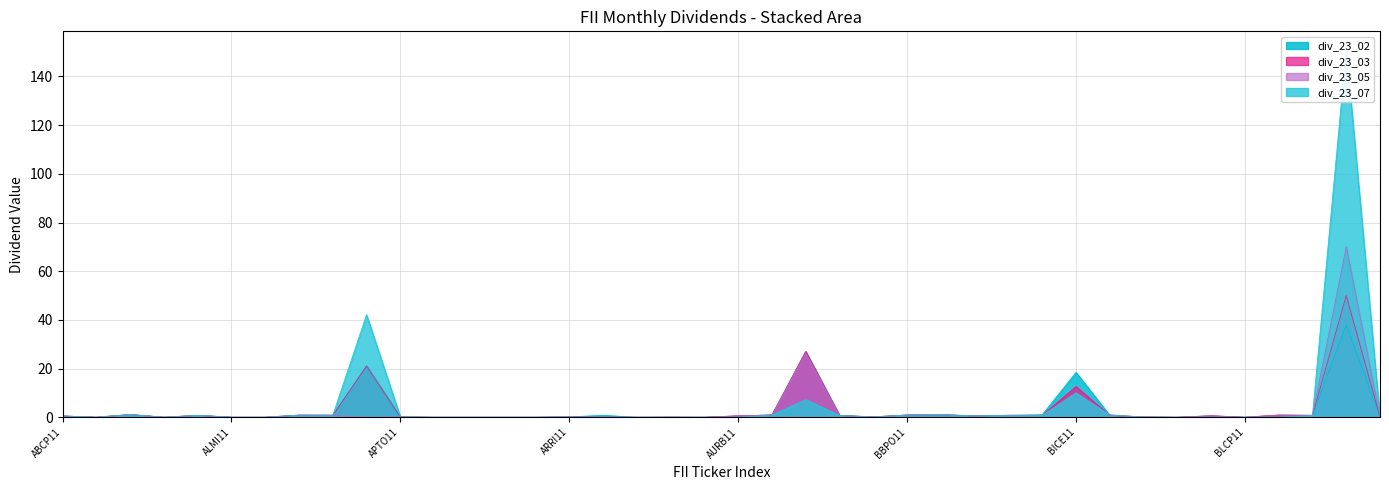

At which label is div_23_02 closest to 19?

BICE11